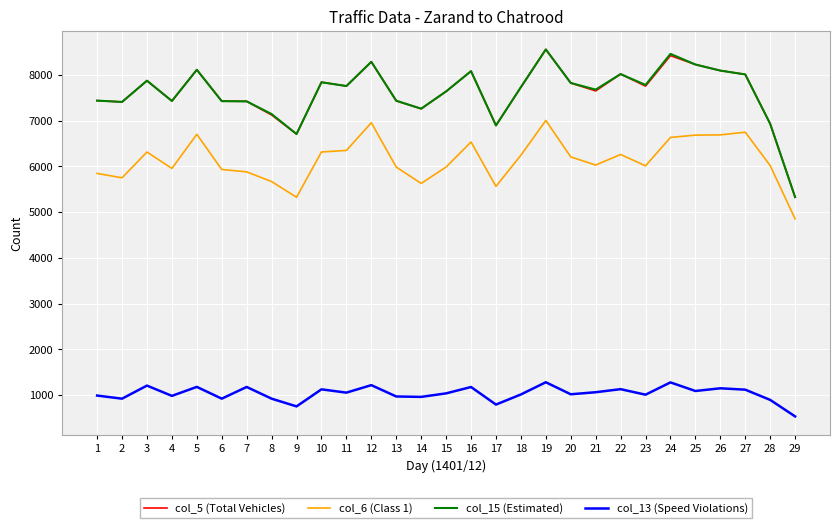

What value does the col_15 (Estimated) series have at 23?

7784